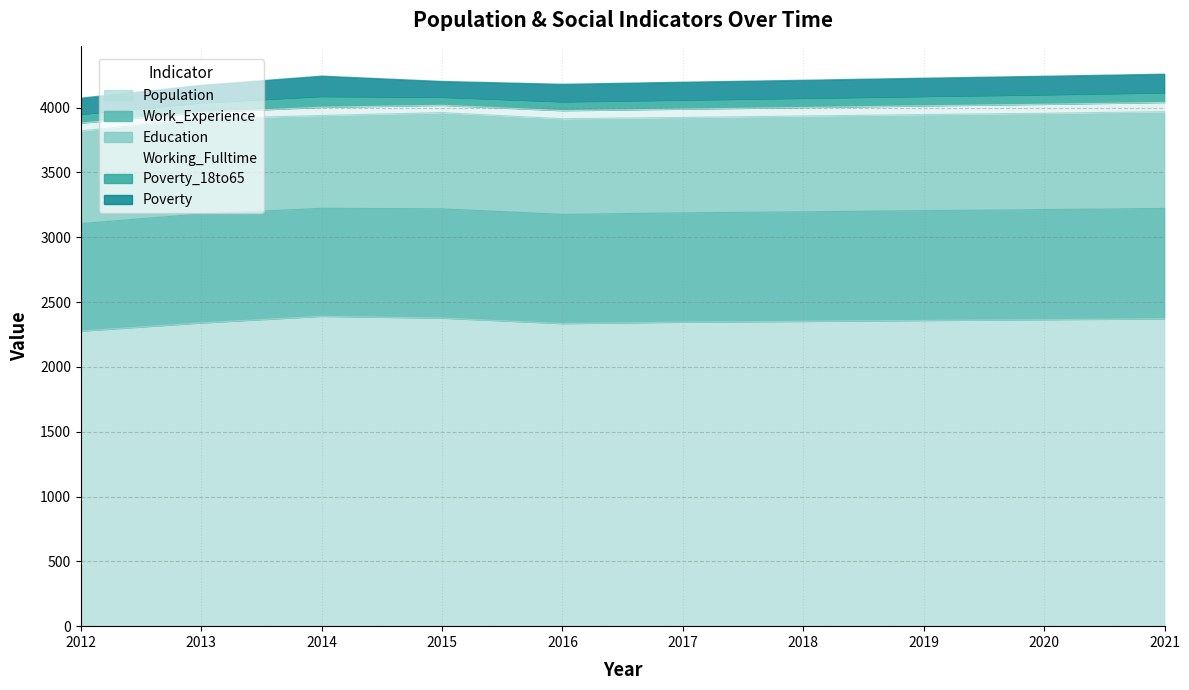

What is the value of the Education point at the 10th from the left?

746